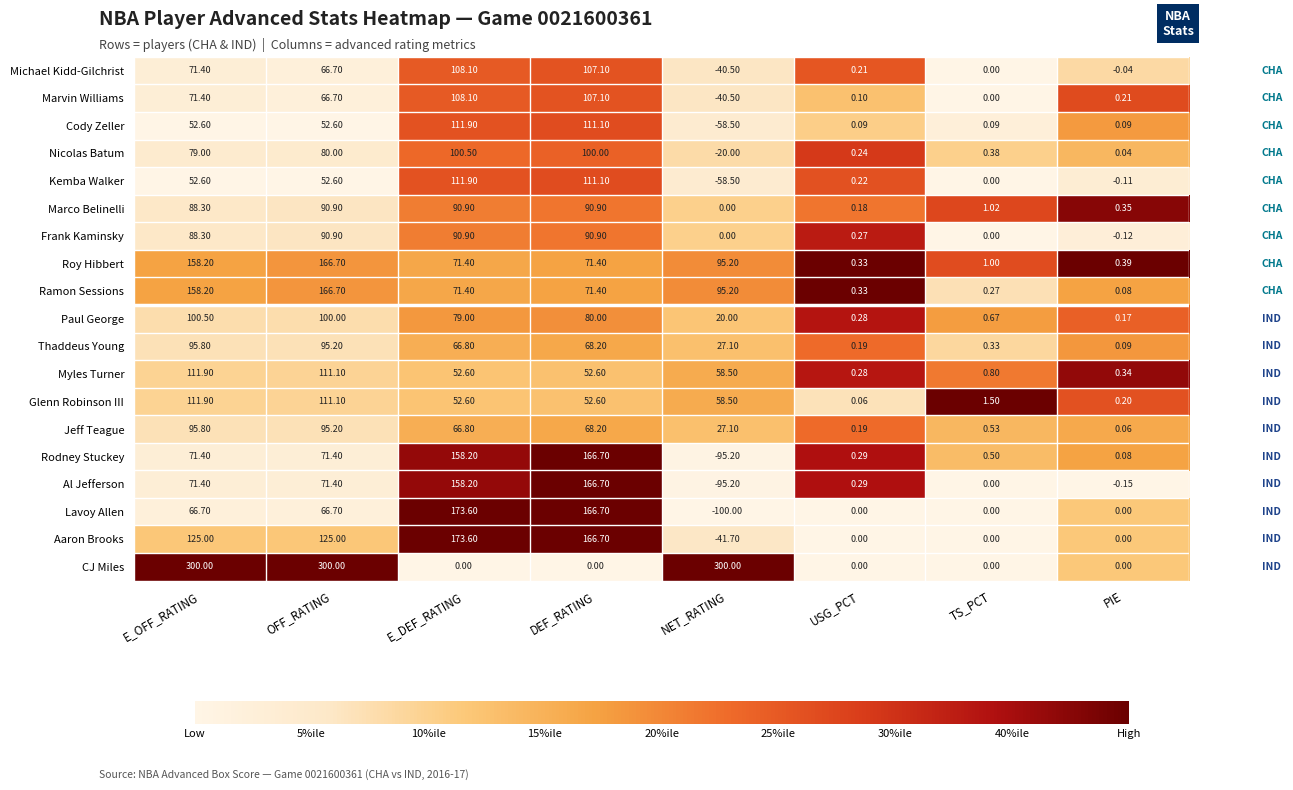

Which series changed the most between TS_PCT and PIE?

Glenn Robinson III